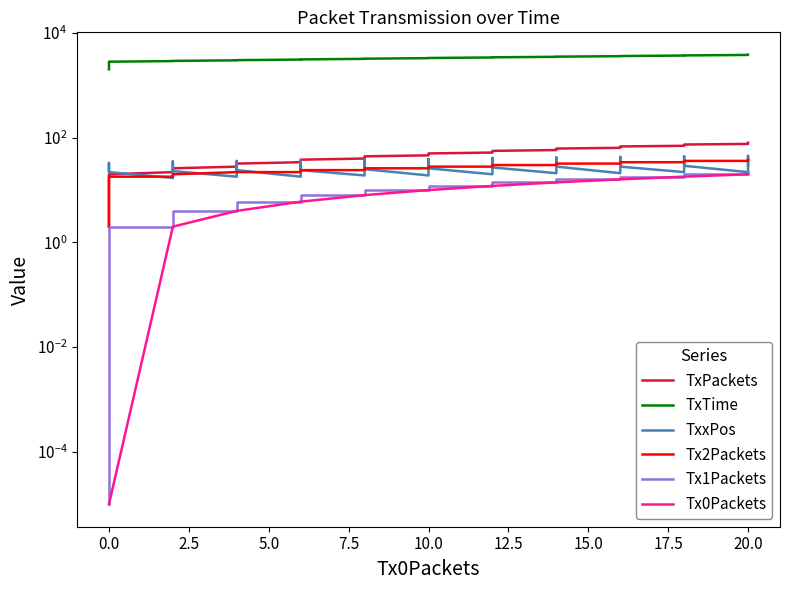

What is the difference between the maximum and second lowest values in the TxTime series?

1703.0